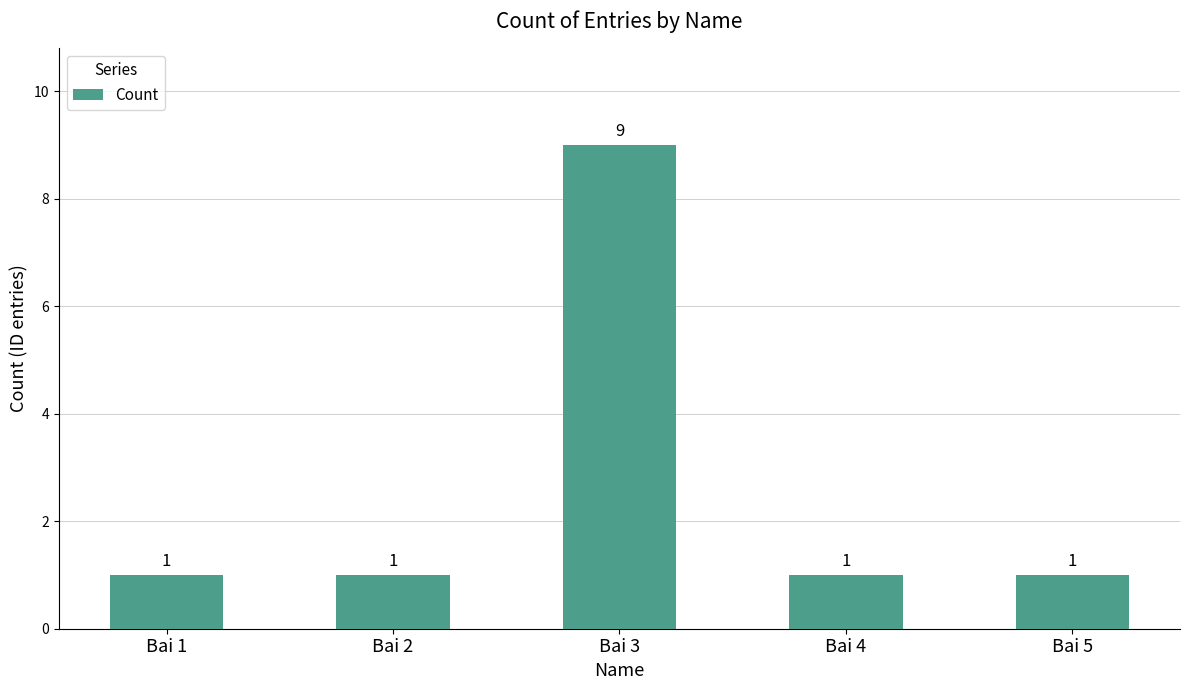

How many bars are there in total?

5